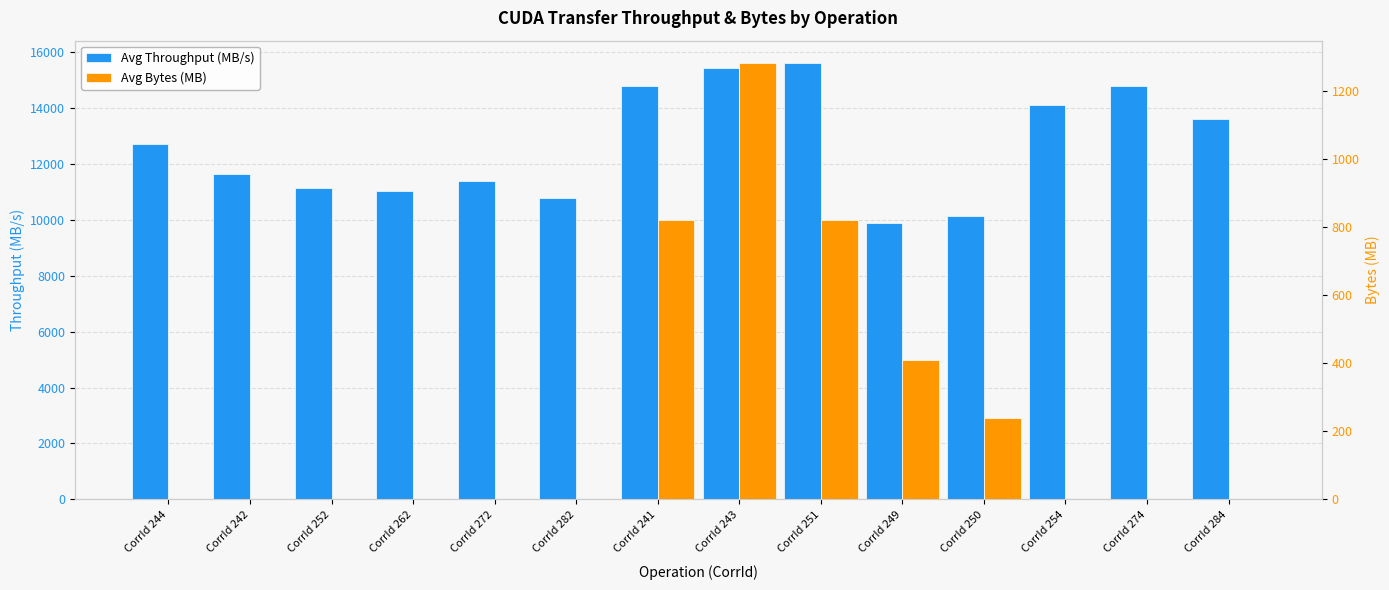

What is the difference between the maximum and minimum values in the Avg Throughput (MB/s) series?

5754.6